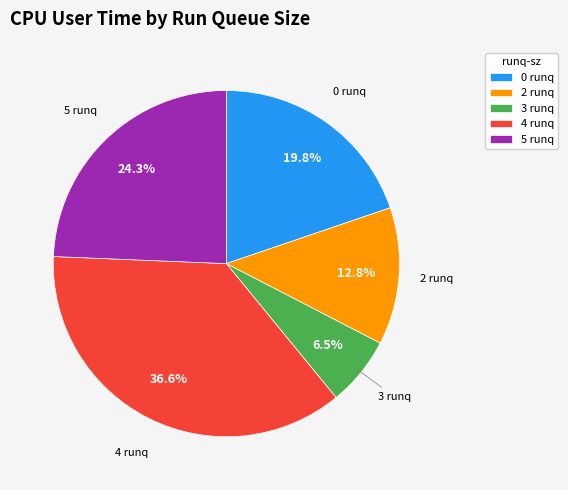

What portion of the pie excludes 3 runq?

93.5%